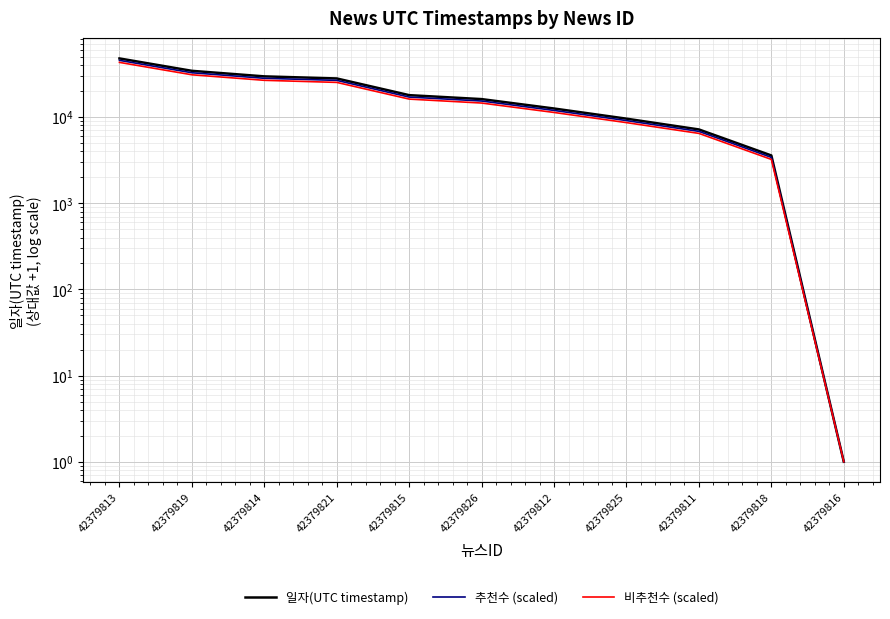

Is this an area chart (filled region under the line)?

No